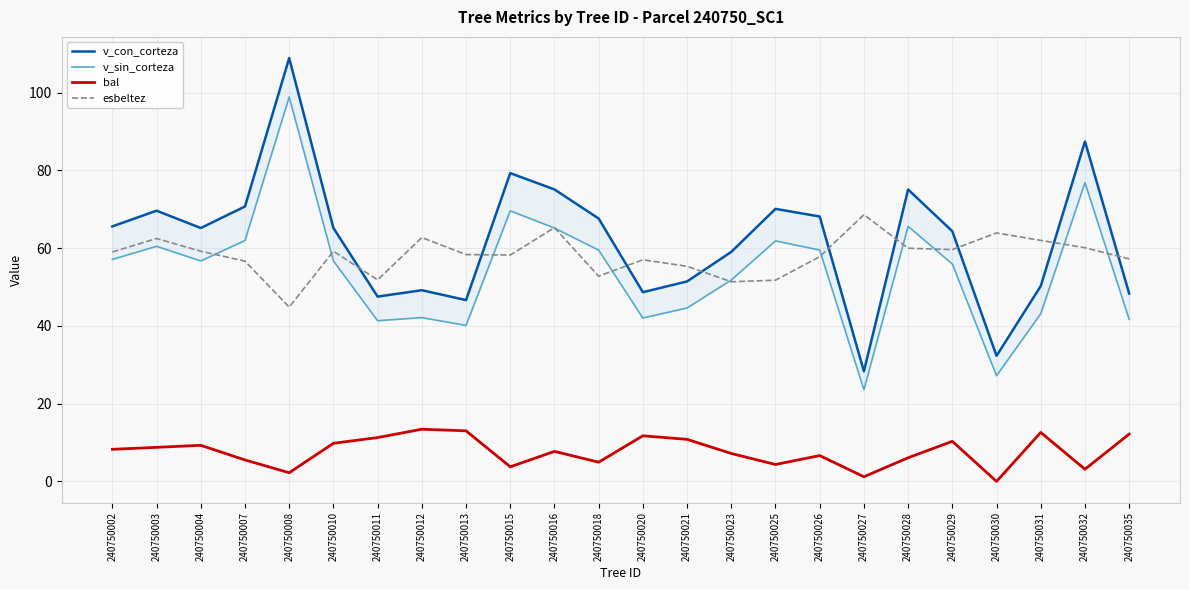

Where does the v_con_corteza series first go above 65?

240750002